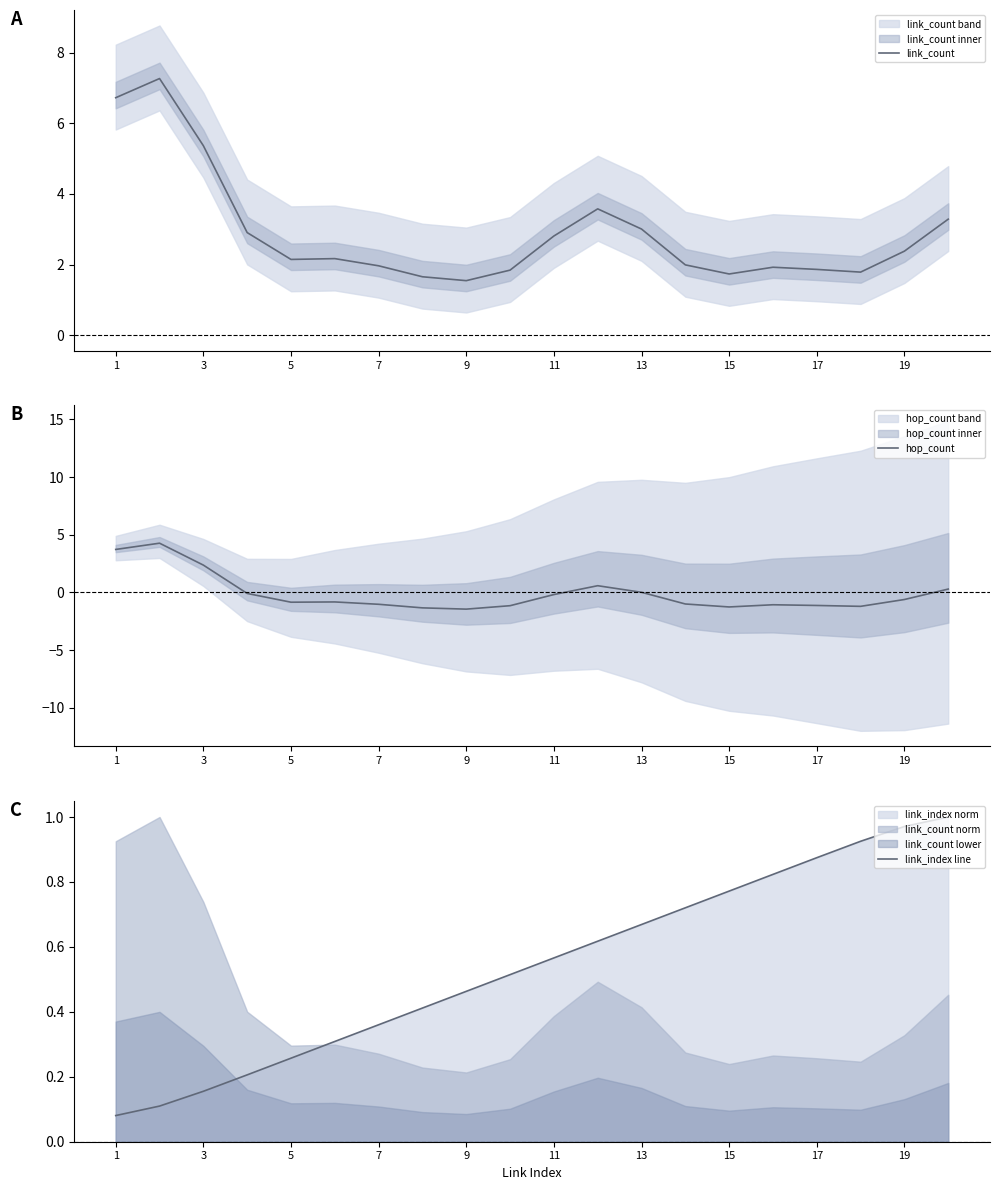

List the series in order of their peak value, lowest first.

link_index line, hop_count, link_count